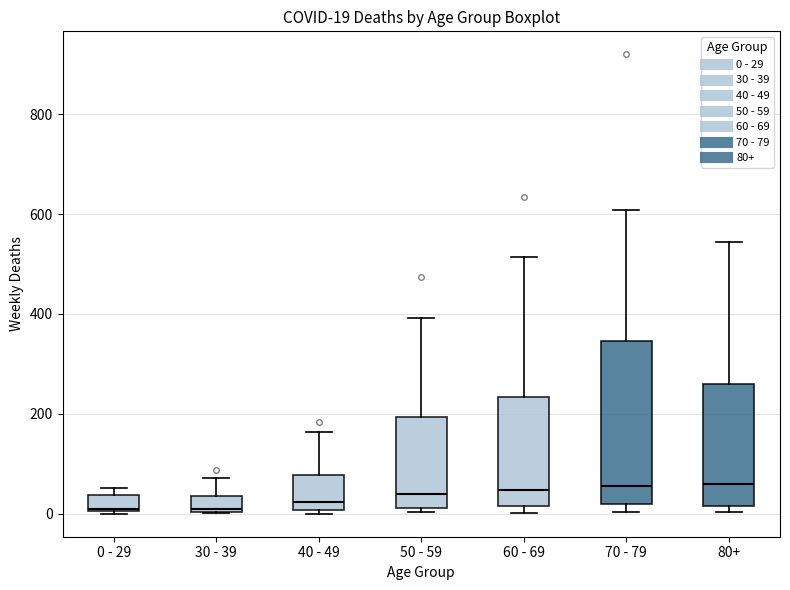

Comparing the boxes themselves (not the whiskers), which one is the tallest?

70 - 79